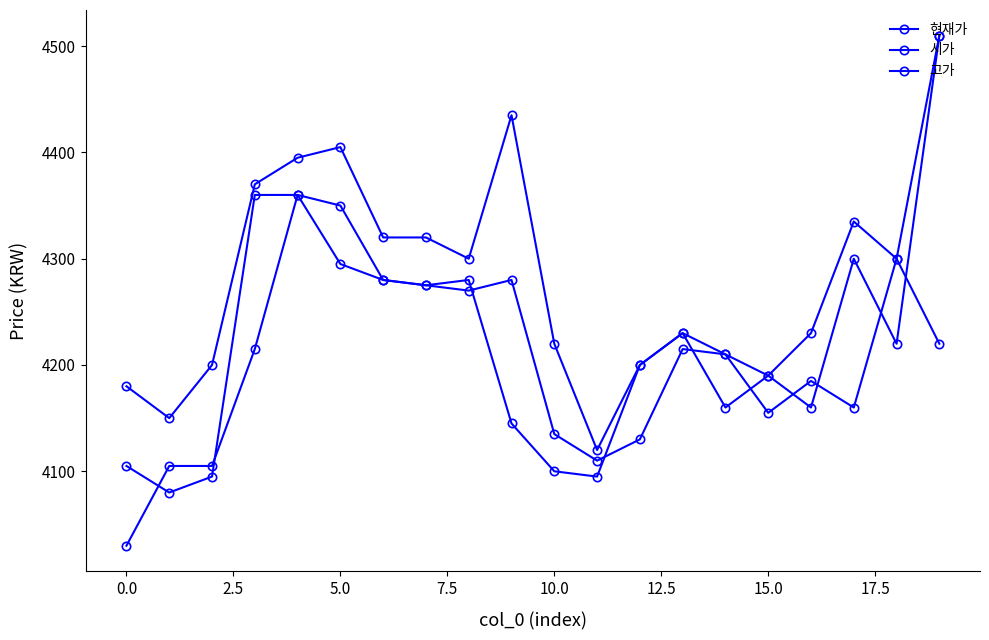

How many series are shown in this chart?

3